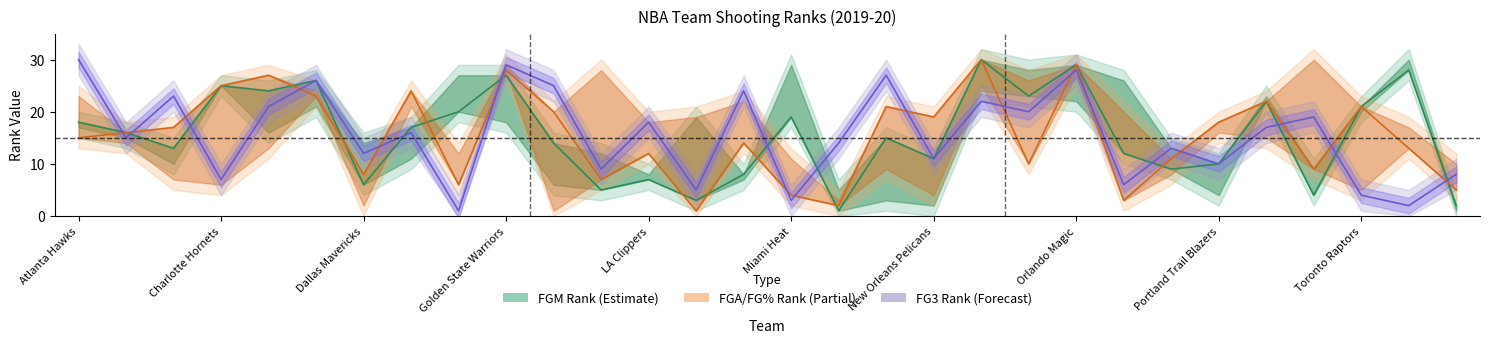

What is the spread (max minus min) of values at New Orleans Pelicans?

8